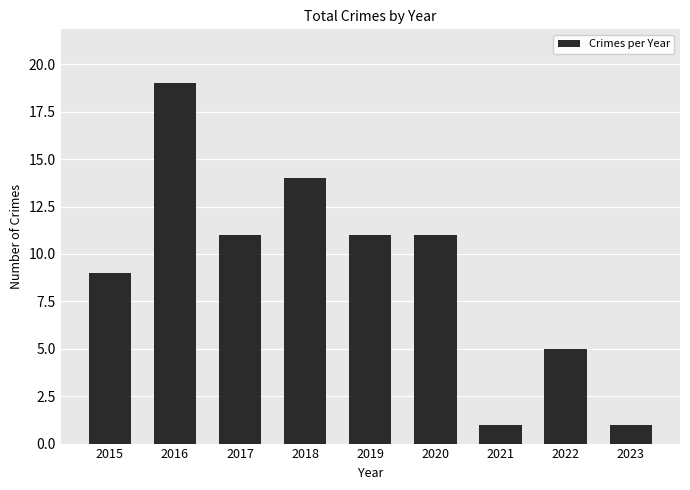

Reading left to right, extract all data points from this chart.

9	19	11	14	11	11	1	5	1